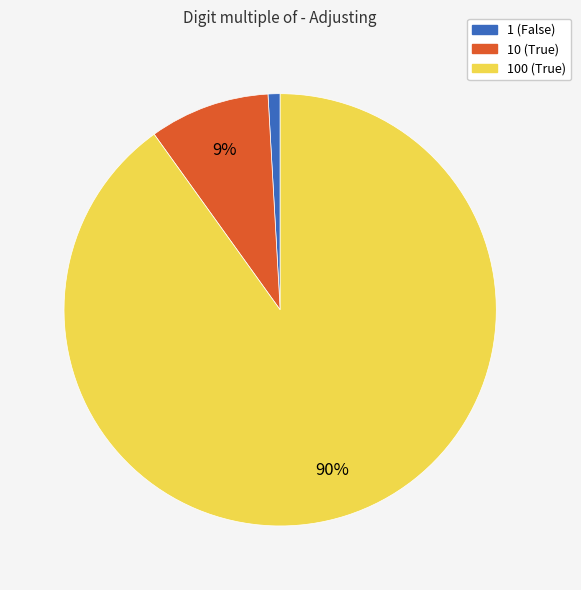

To the nearest percent, what percentage of the pie is 1 (False)?

1%